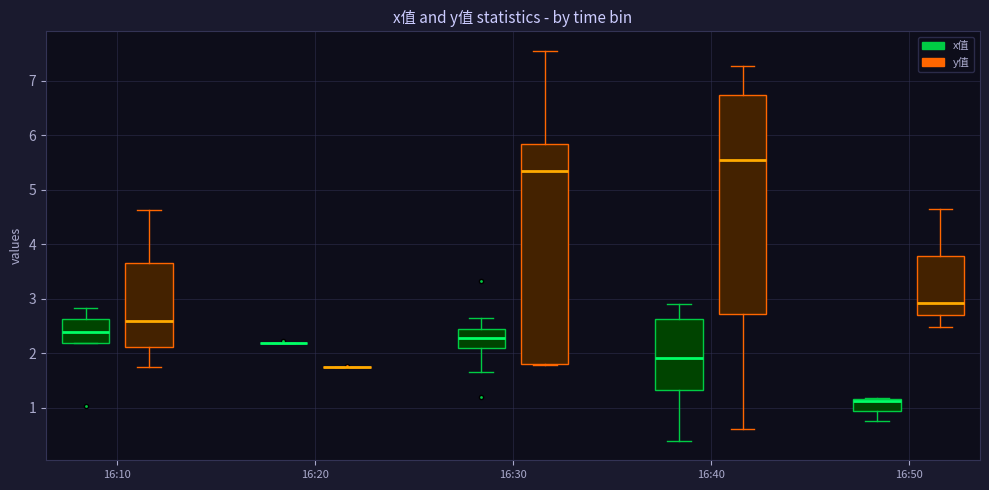

Reading left to right, transcribe this box plot: for each box, give where its median line is, the range the box spans, and where its two whiskers end, as read against the y-axis. The values are not printed on the chart, so give them approximately, as read against the axis.

16:10 (x值): median 2.4, box 2.2 to 2.6, whiskers 2.2 to 2.8
16:10 (y值): median 2.6, box 2.1 to 3.7, whiskers 1.8 to 4.6
16:20 (x值): box collapsed to a line at 2.2, whiskers 2.2 to 2.2
16:20 (y值): box collapsed to a line at 1.8, whiskers 1.8 to 1.8
16:30 (x值): median 2.3, box 2.1 to 2.5, whiskers 1.7 to 2.6
16:30 (y值): median 5.3, box 1.8 to 5.8, whiskers 1.8 to 7.6
16:40 (x值): median 1.9, box 1.3 to 2.6, whiskers 0.4 to 2.9
16:40 (y值): median 5.6, box 2.7 to 6.7, whiskers 0.6 to 7.3
16:50 (x值): median 1.1, box 0.9 to 1.2, whiskers 0.8 to 1.2 (just above the box's upper edge)
16:50 (y值): median 2.9, box 2.7 to 3.8, whiskers 2.5 to 4.6